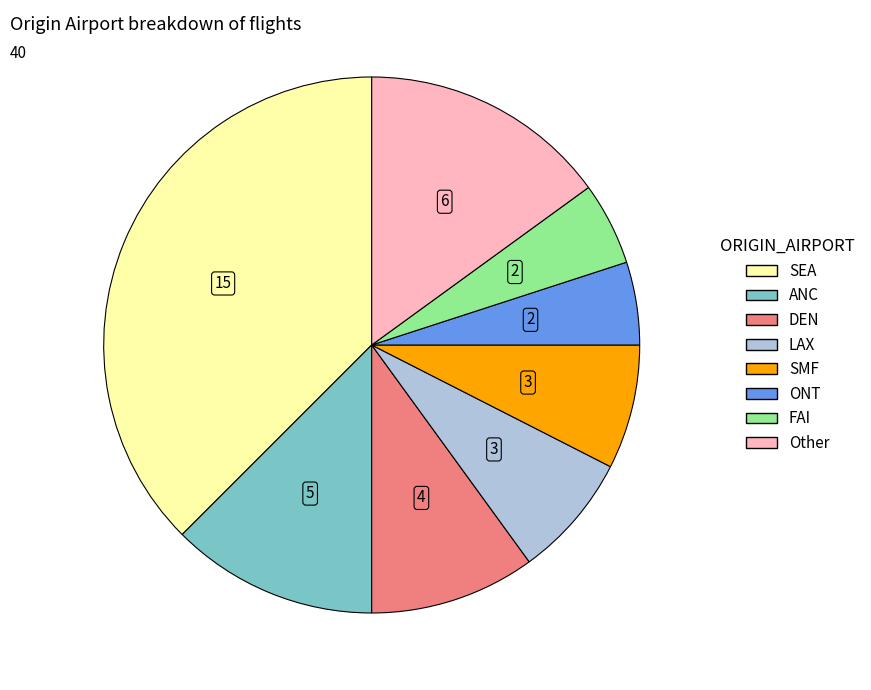

The LAX slice represents 1% of the pie. True or false?

False